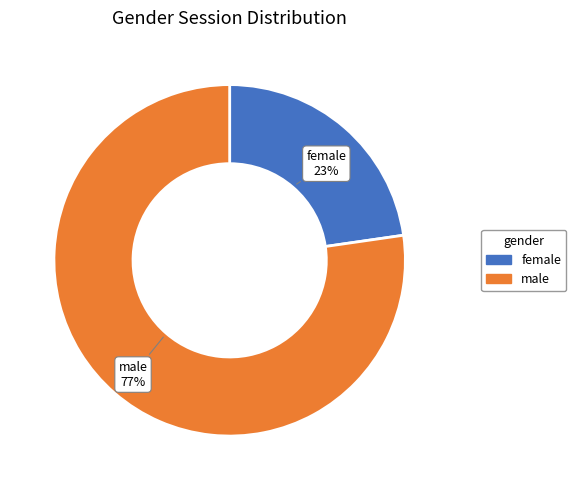

Between male and female, which is larger?

male